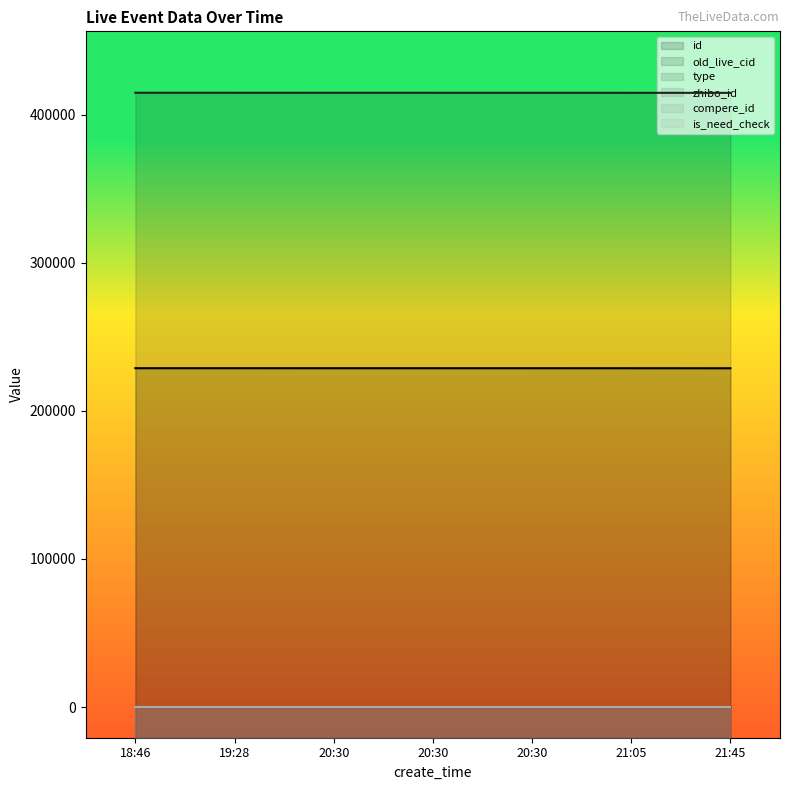

What is the sum of all type values?

1.0